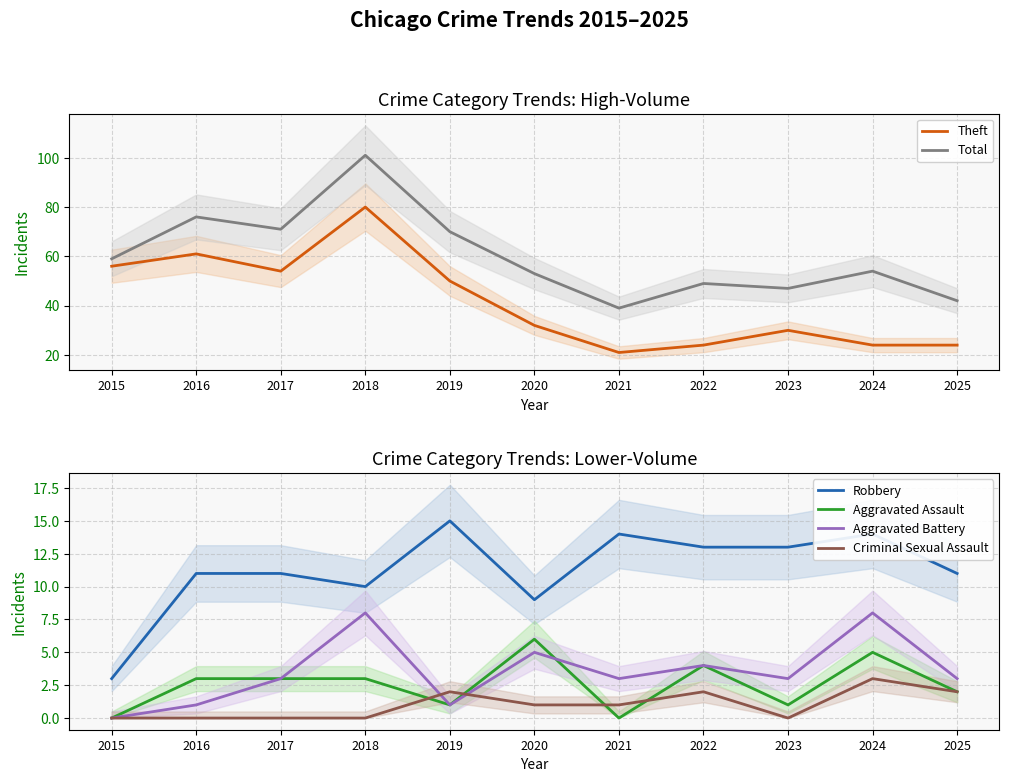

Which series has the widest spread of values?

Total